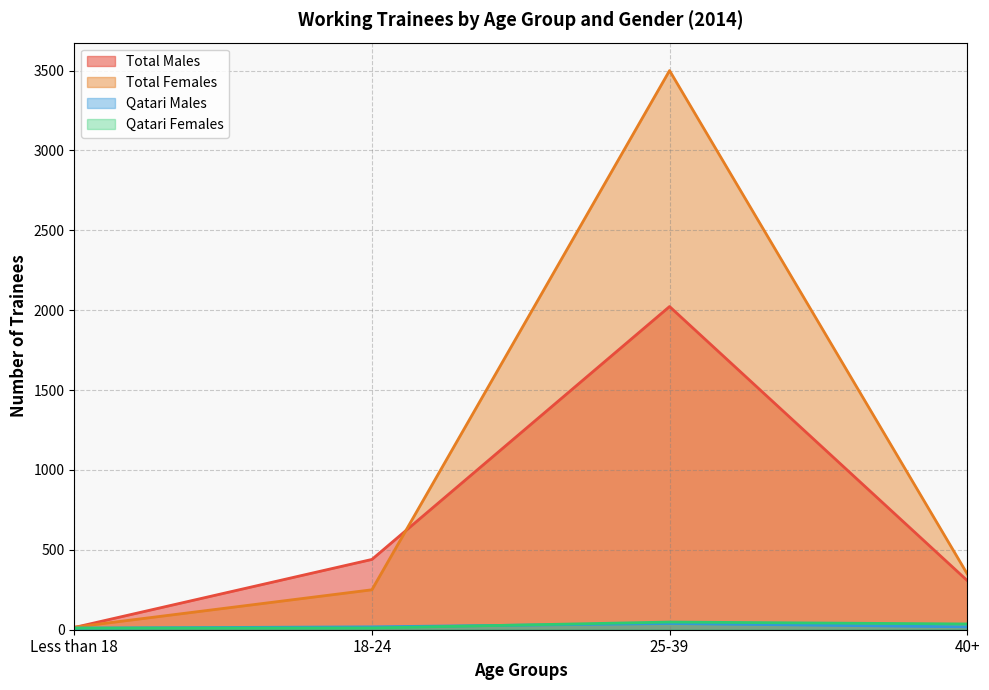

What is the label of the 2nd point from the right?

25-39